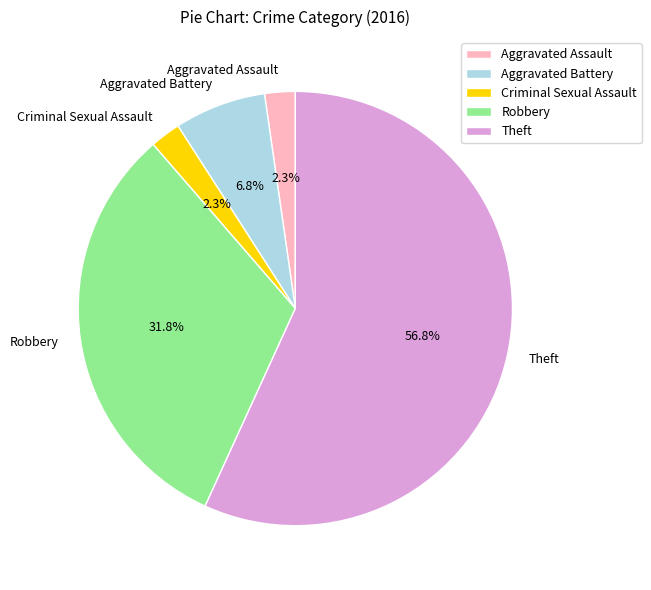

Which slice is the largest?

Theft